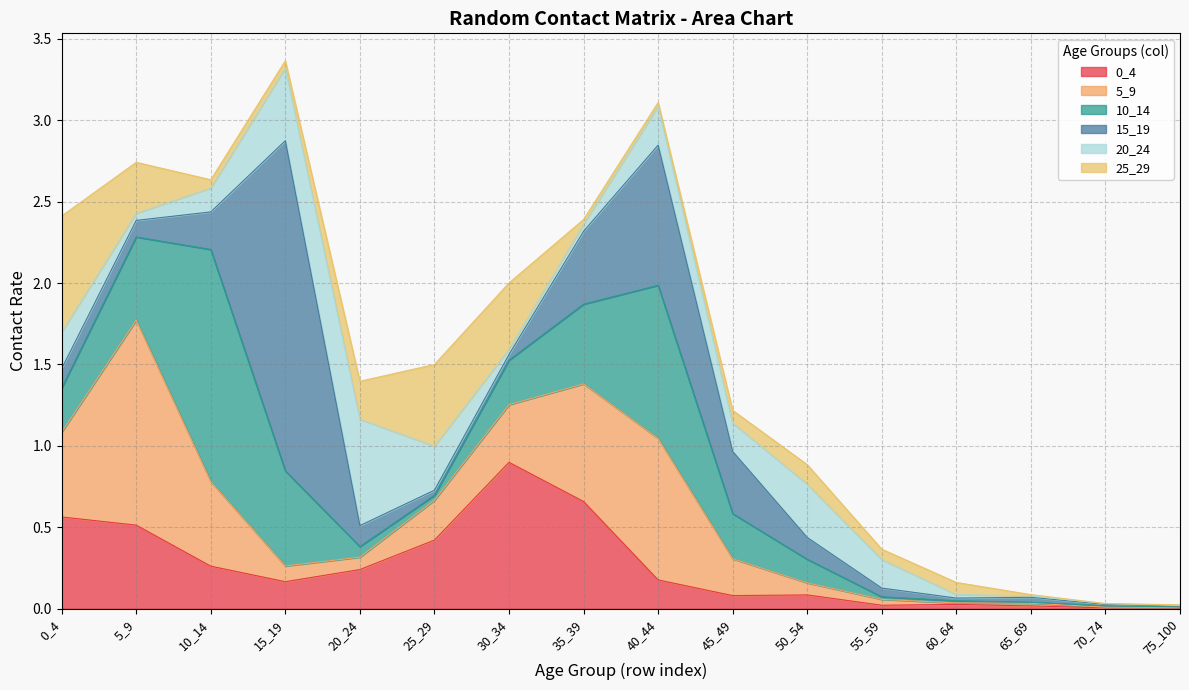

The value of 0_4 at 10_14 is 0.1. True or false?

False